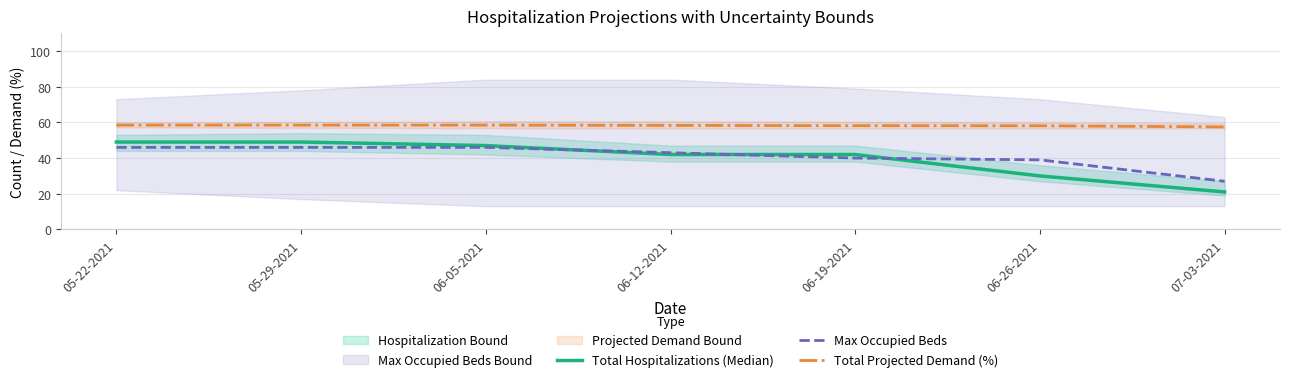

How many lines are shown in the chart?

3